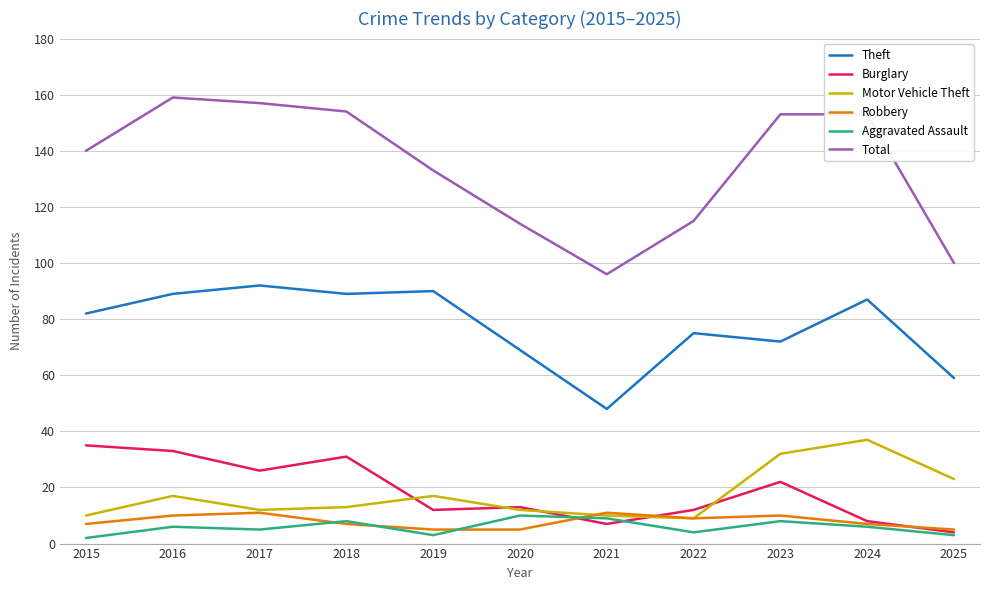

What value does the Aggravated Assault series have at 2021?

9